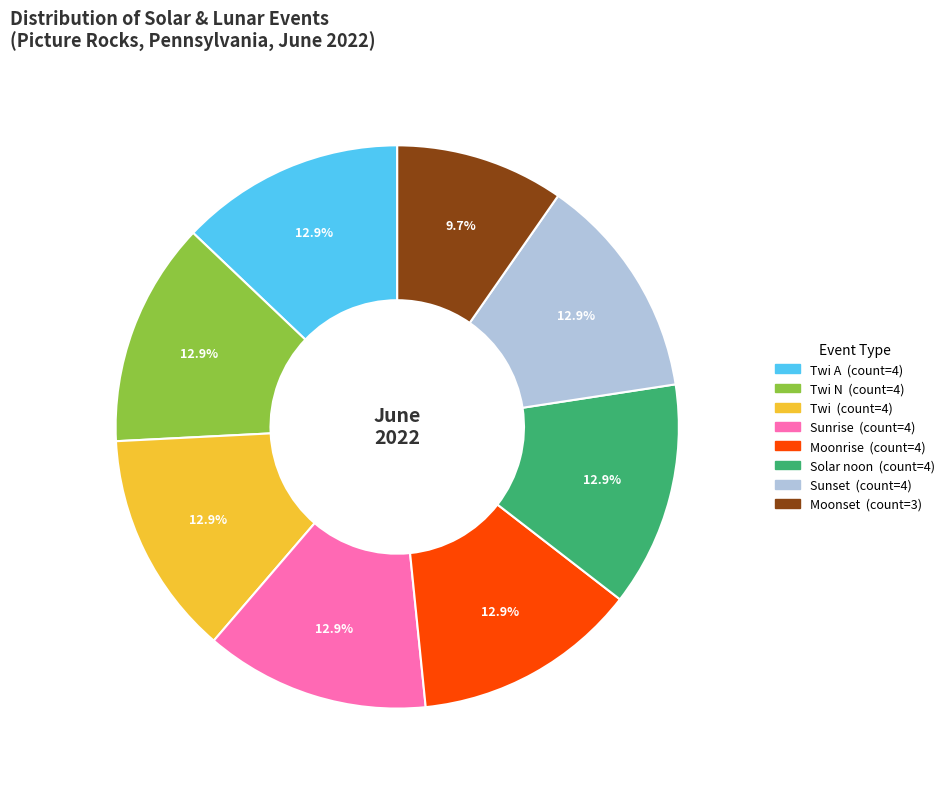

Is there a majority slice in this chart?

No